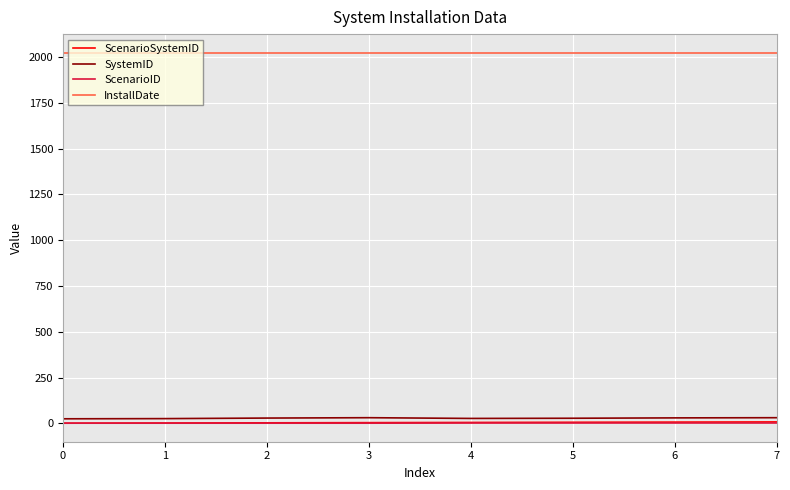

What is the maximum value shown in the chart?

2024